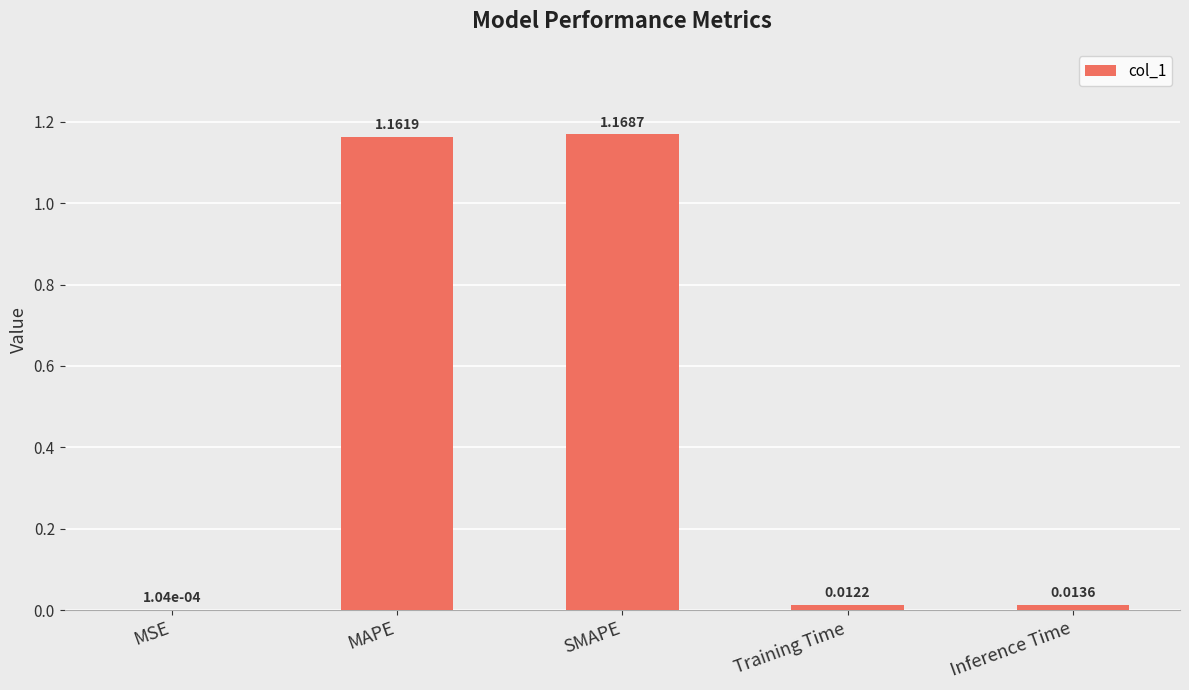

Which has a higher value, Training Time or Inference Time?

Inference Time